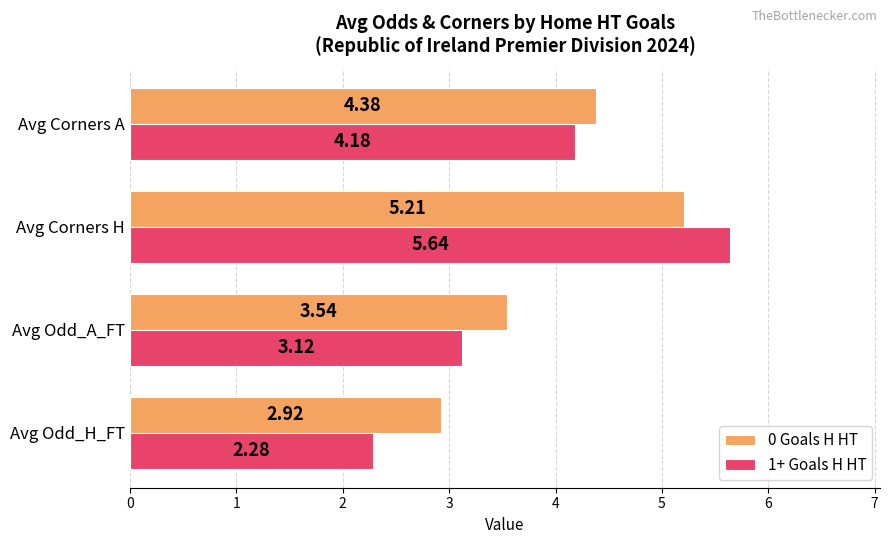

What is the average value of the 1+ Goals H HT series?

3.8